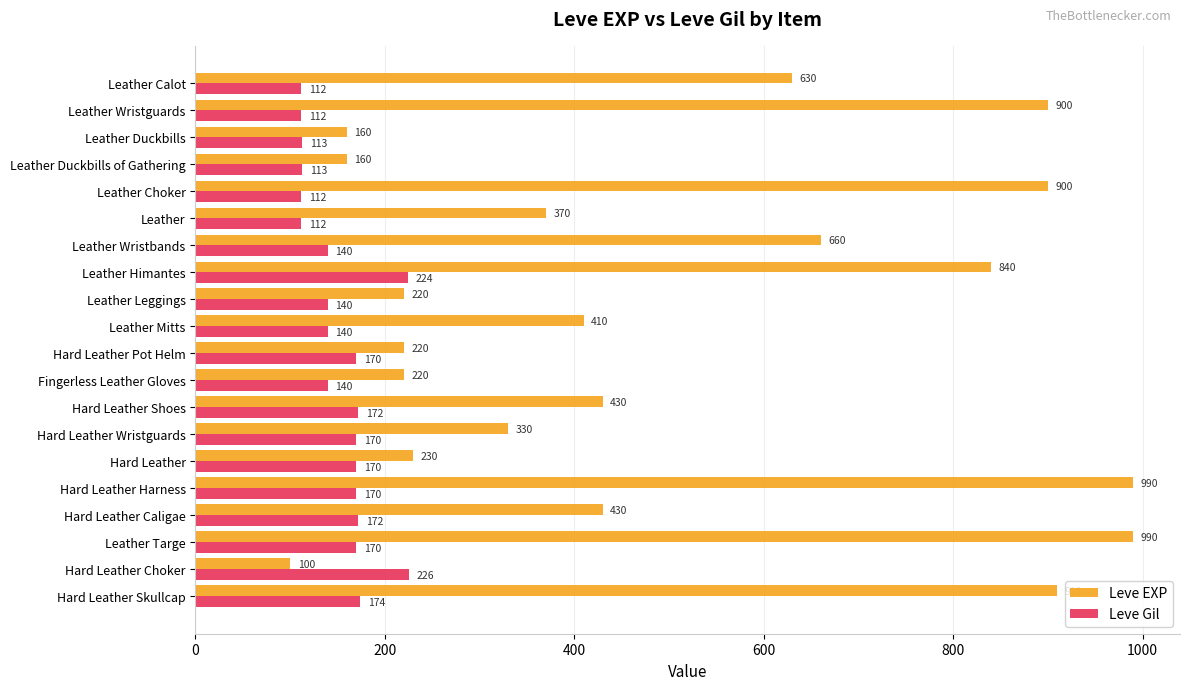

What value does the Leve Gil series have at Fingerless Leather Gloves, to the nearest 10?

140